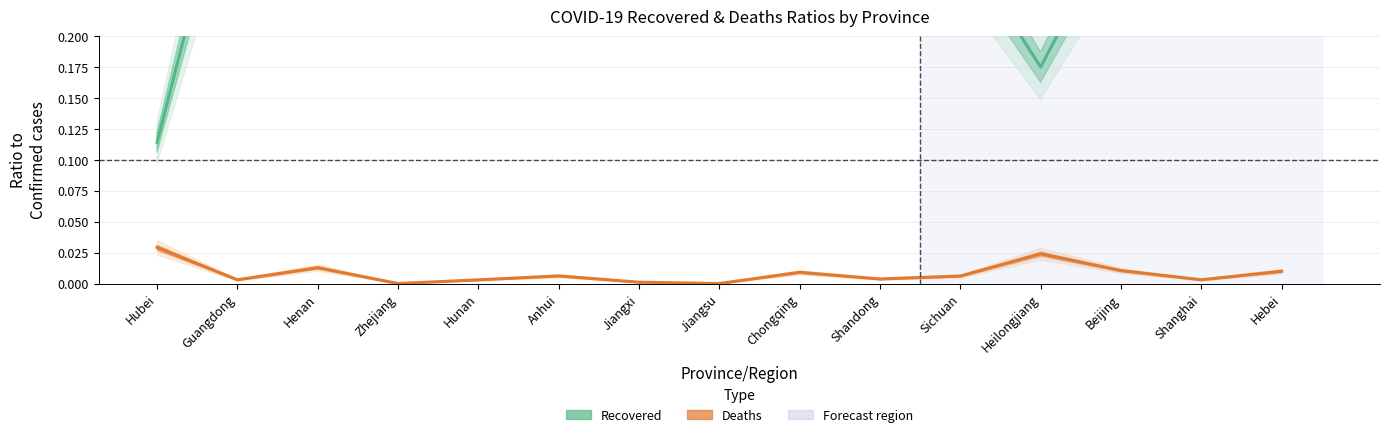

What is the total value across all series at Jiangsu?

0.4